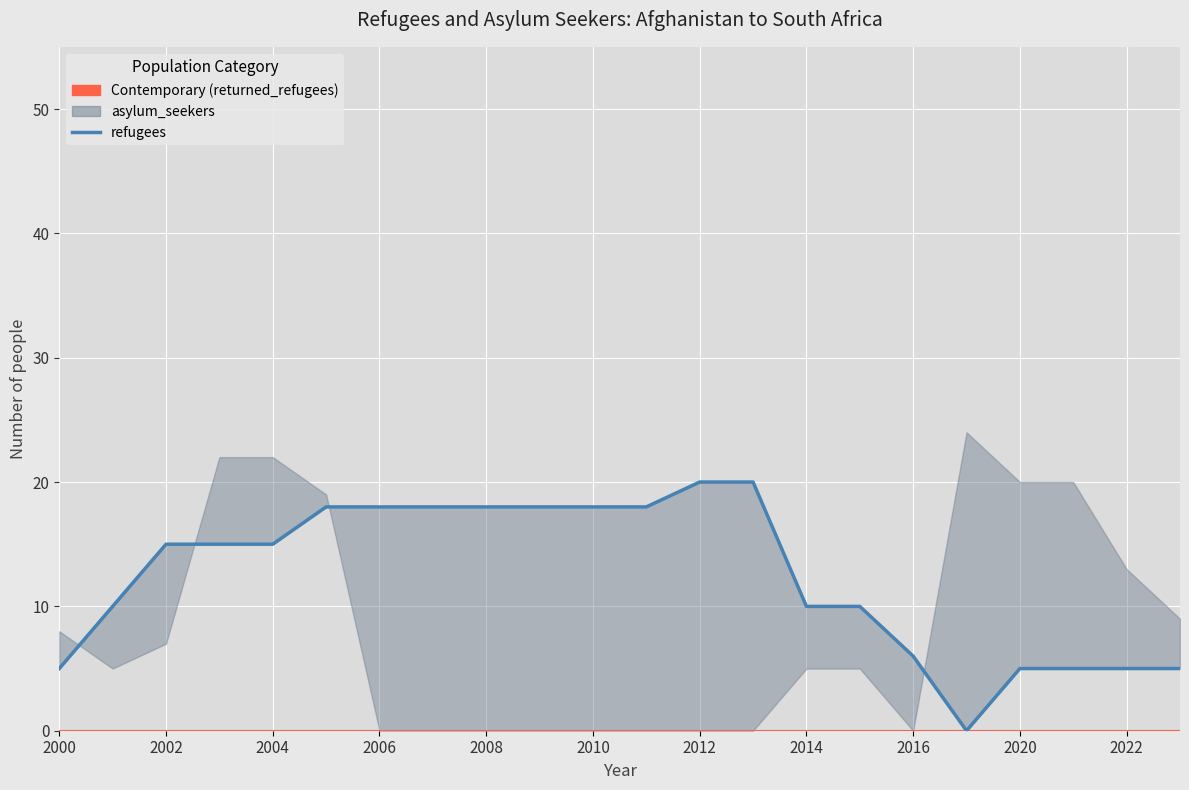

True or false: refugees and returned_refugees cross at least once.

False